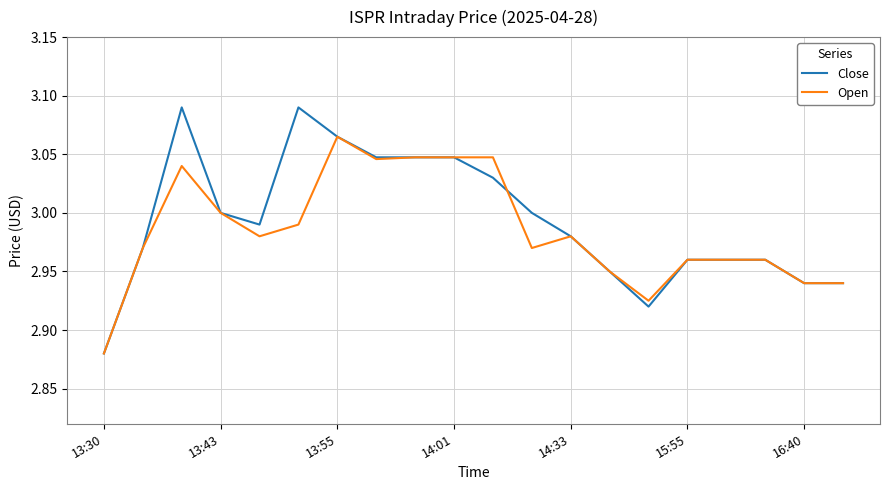

Rank the series by their maximum value, from highest to lowest.

Close, Open